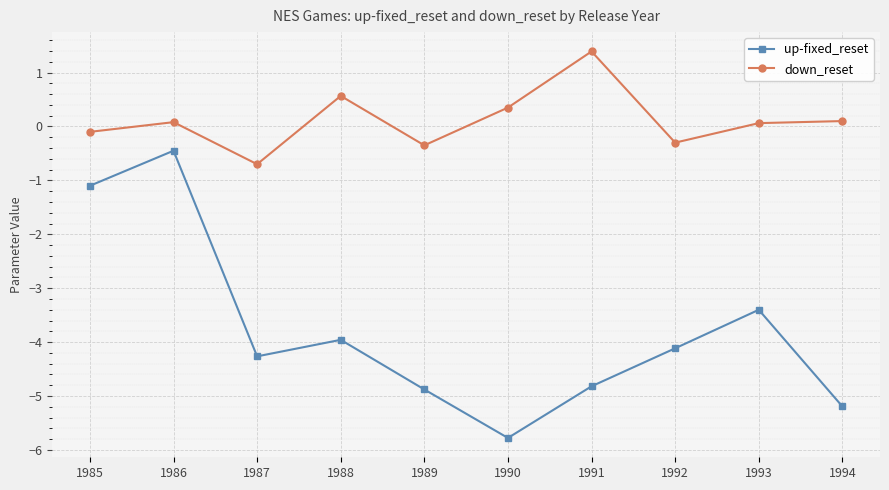

What is the total value across all series at 1988?

-3.4